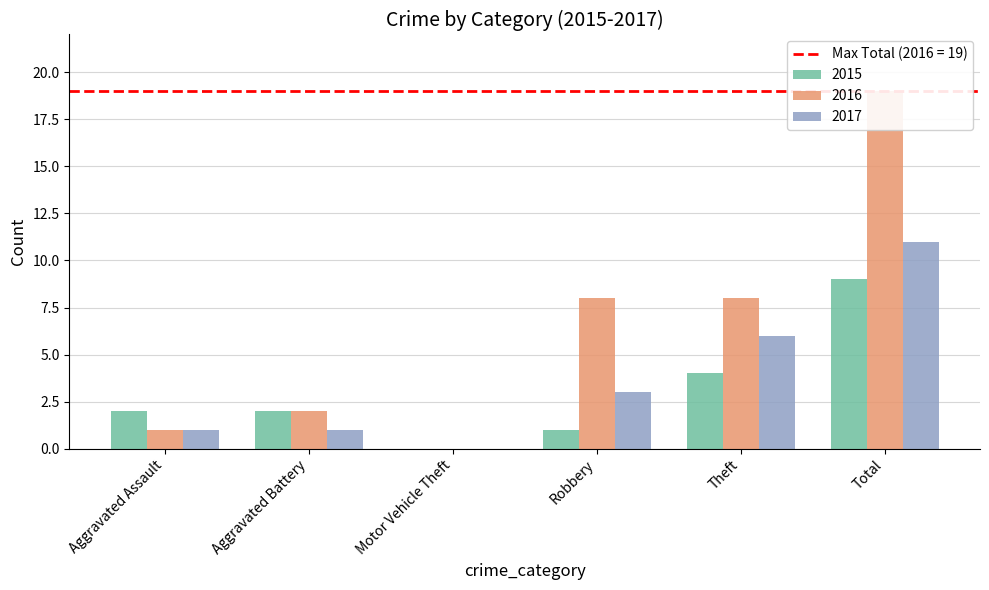

What is the total value across all series at Robbery?

12